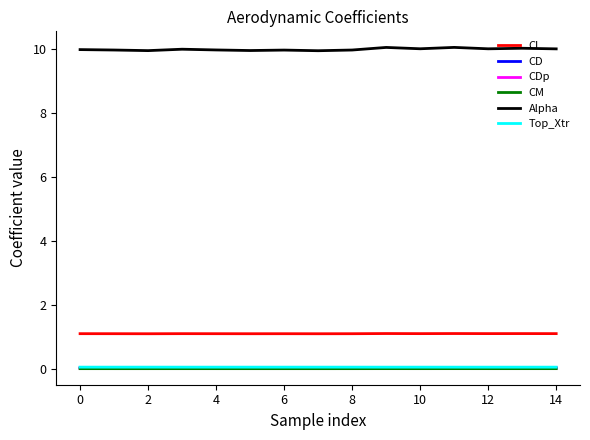

True or false: CL and Alpha intersect in this chart.

False